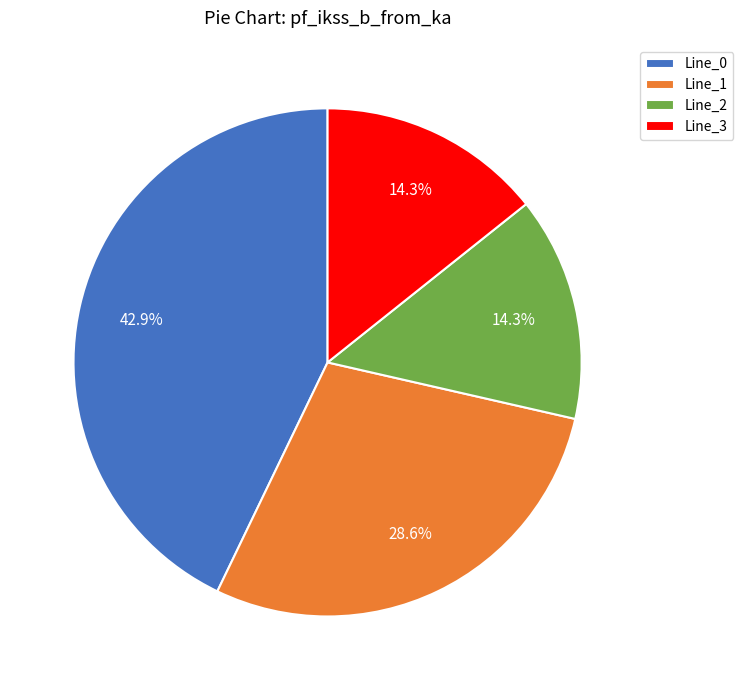

What percentage is the Line_0 slice, to the nearest percent?

43%